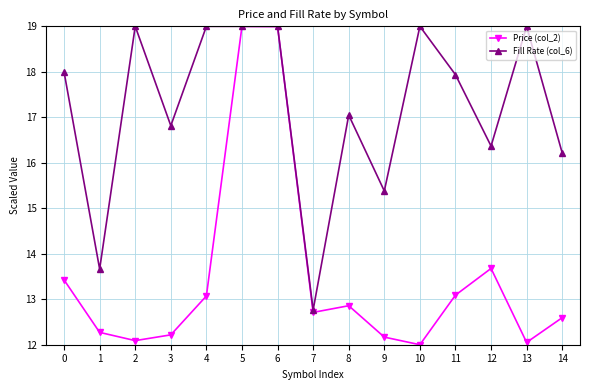

How many categories are shown in the chart?

15